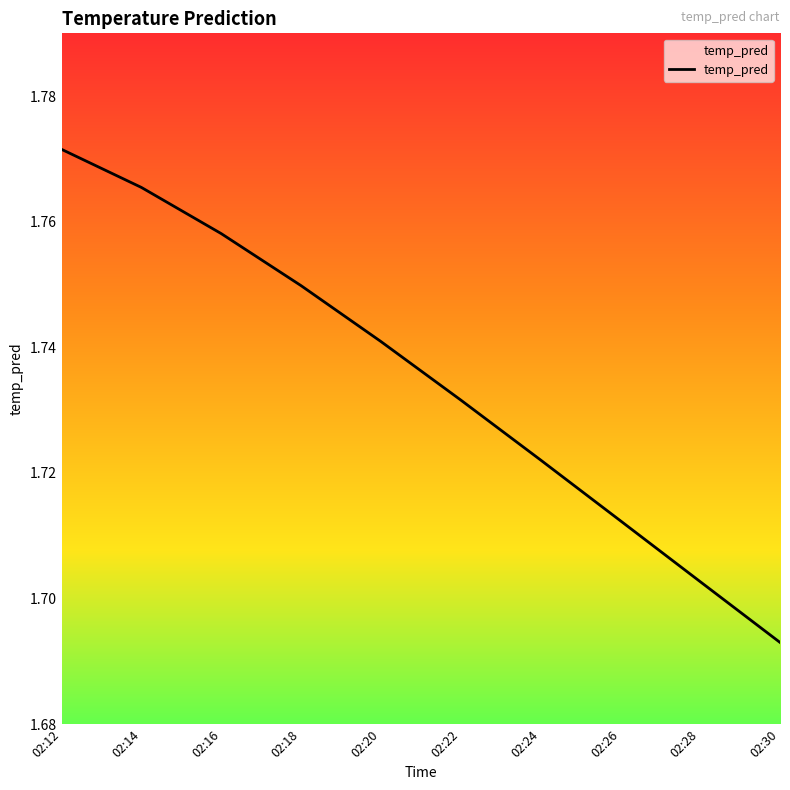

Count the number of data series in this chart.

1